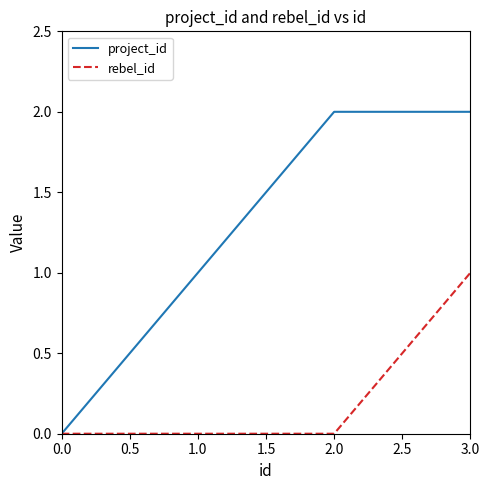

The project_id series shows 3 at 2.0. True or false?

False